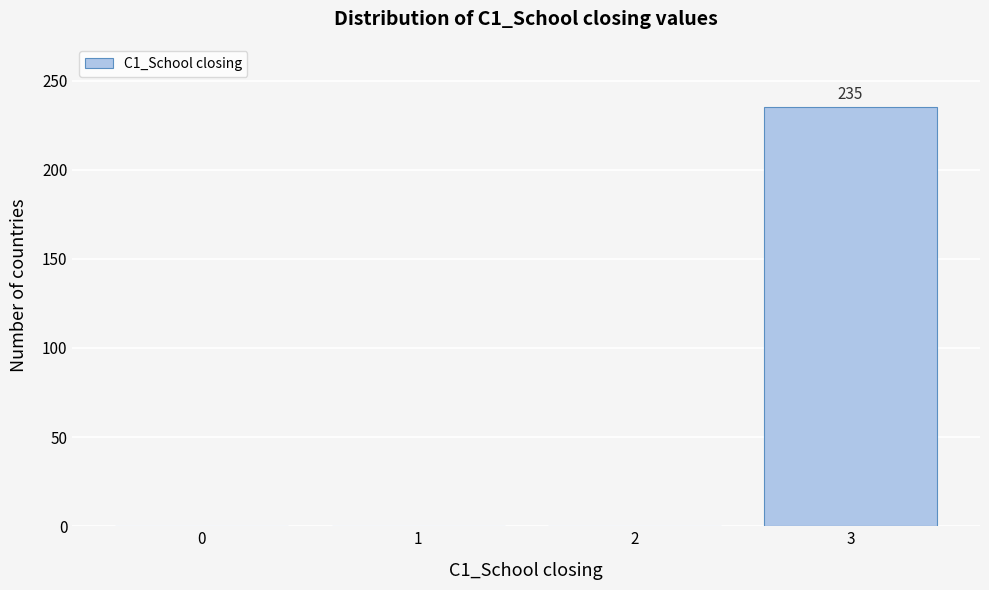

Which range on the x-axis has the tallest bar?

2.5 to 3.5